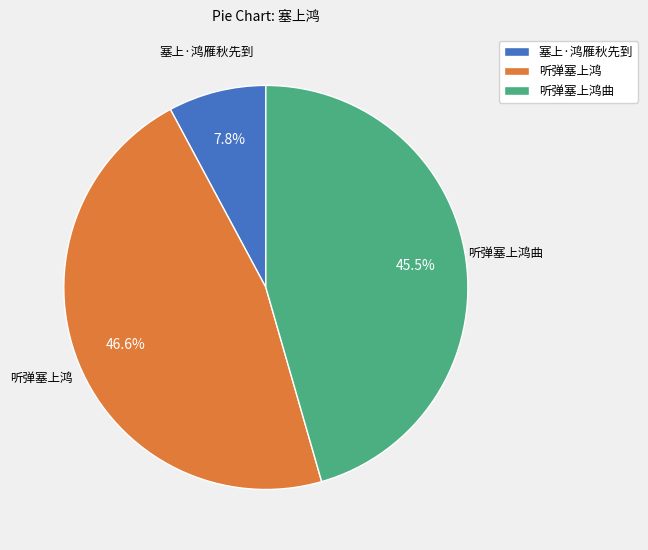

What is the ratio of the value at 听弹塞上鸿 to the value at 听弹塞上鸿曲?

1.0